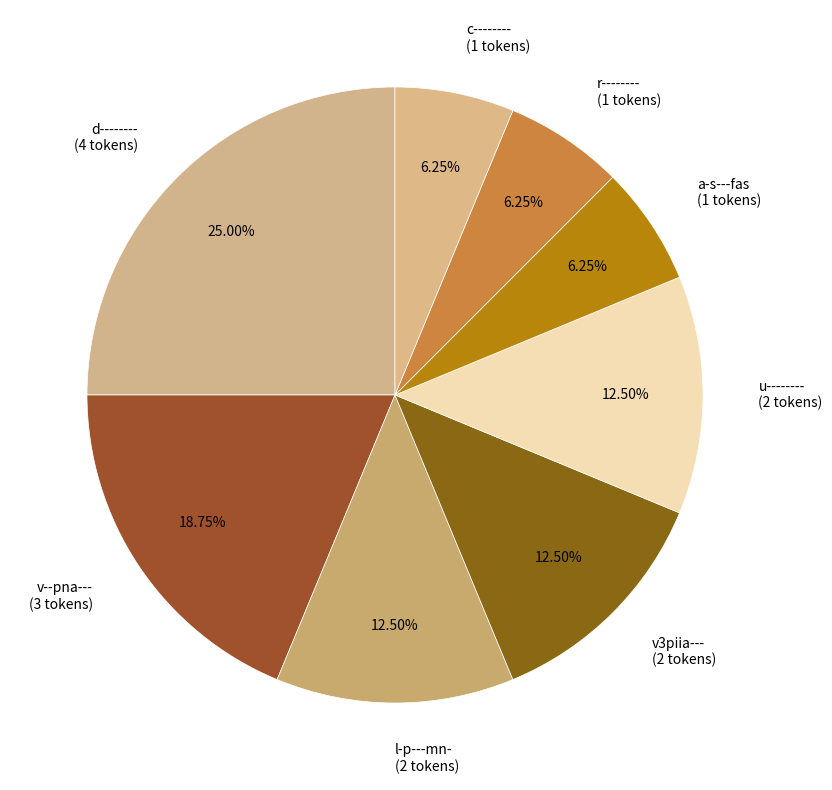

Which has a higher value, r-------- (1 tokens) or d-------- (4 tokens)?

d-------- (4 tokens)